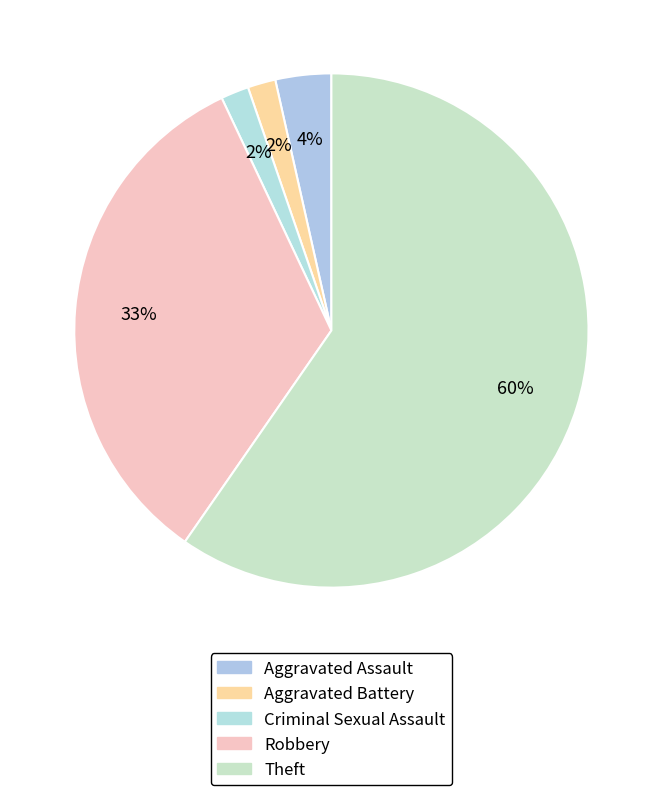

What is the majority slice?

Theft